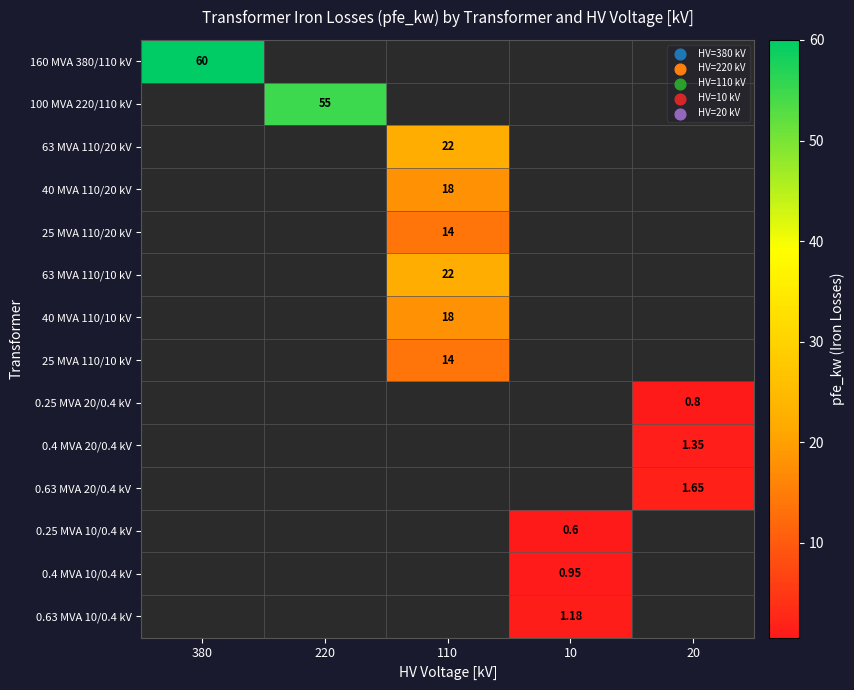

How many positive values does the 40 MVA 110/20 kV series have?

1